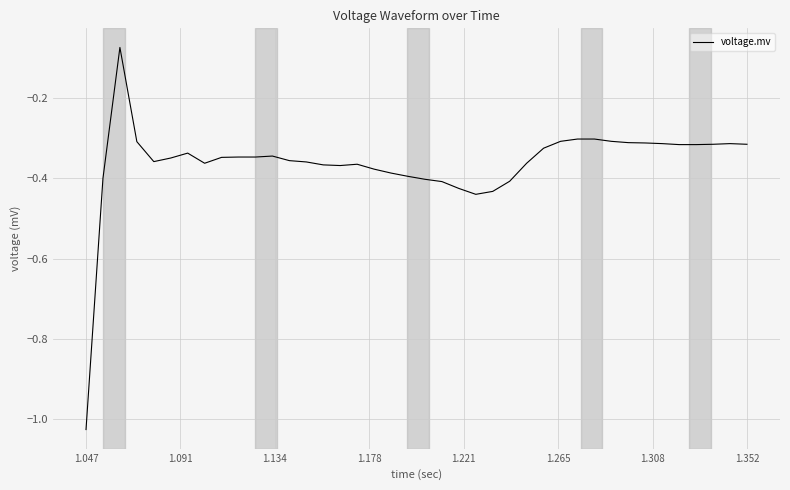

What is the difference between the maximum and minimum values?

1.0